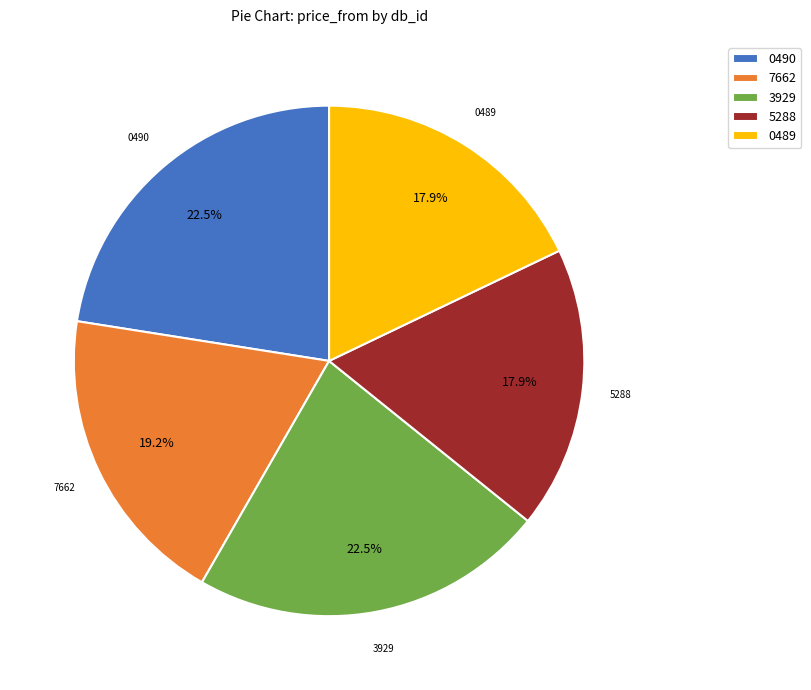

Does 3929 represent more than half of the total?

No